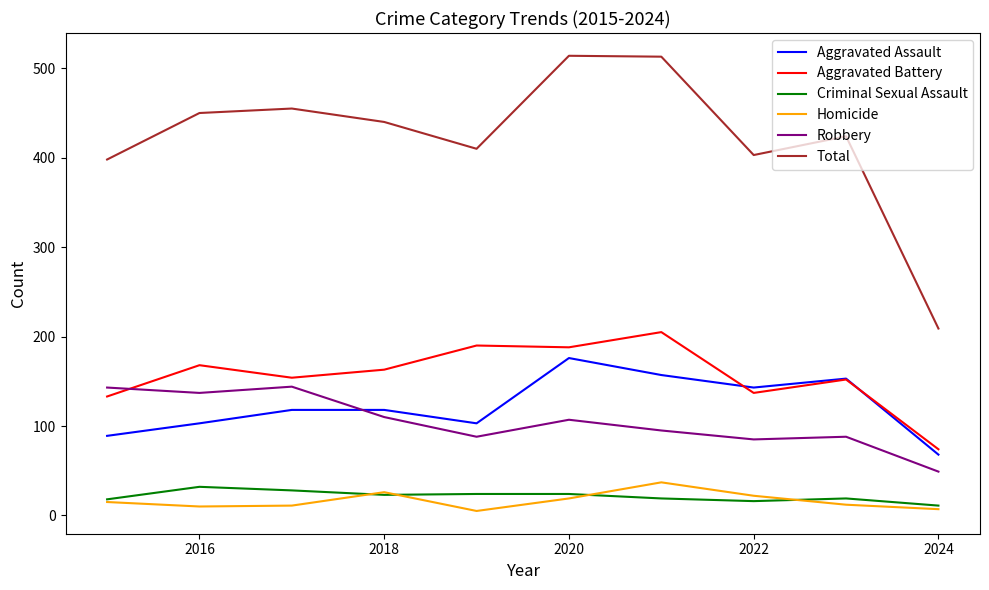

At how many categories does at least one series exceed 226?

9